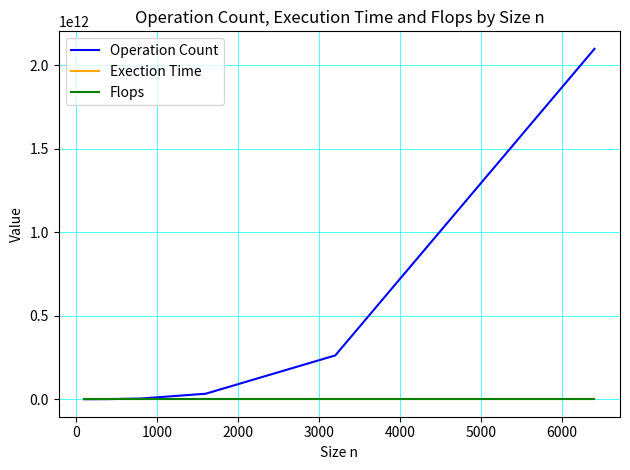

Which series has the largest range (max minus min)?

Operation Count